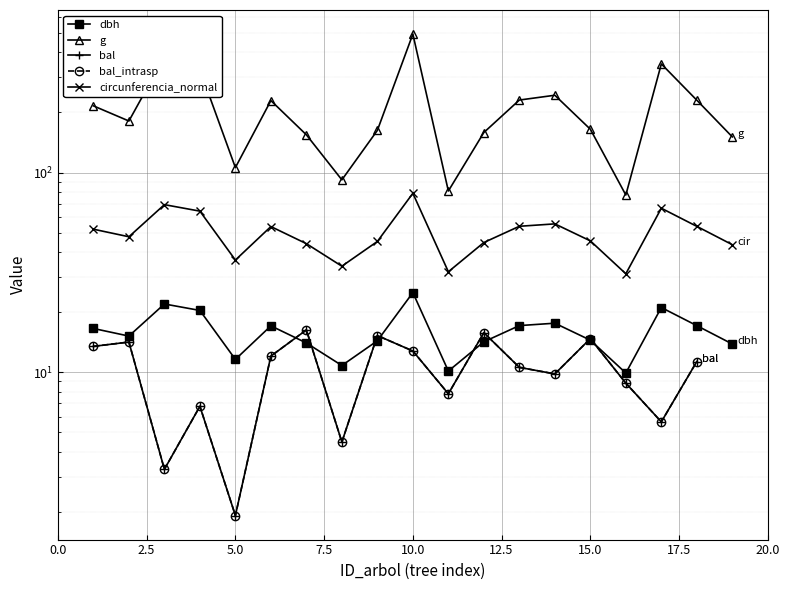

Is the value of circunferencia_normal at 15.0 greater than the value of bal_intrasp at 2.5?

Yes